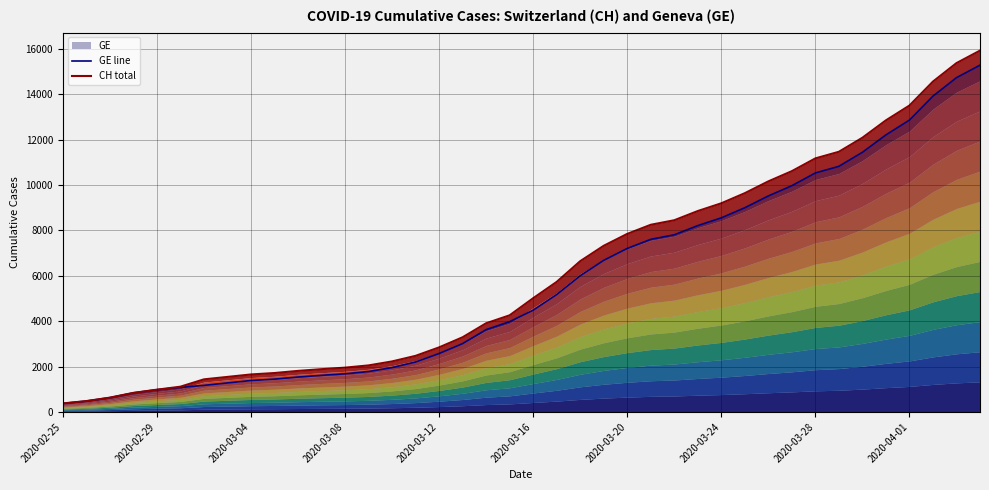

Where does the GE line series first go above 4485?

21